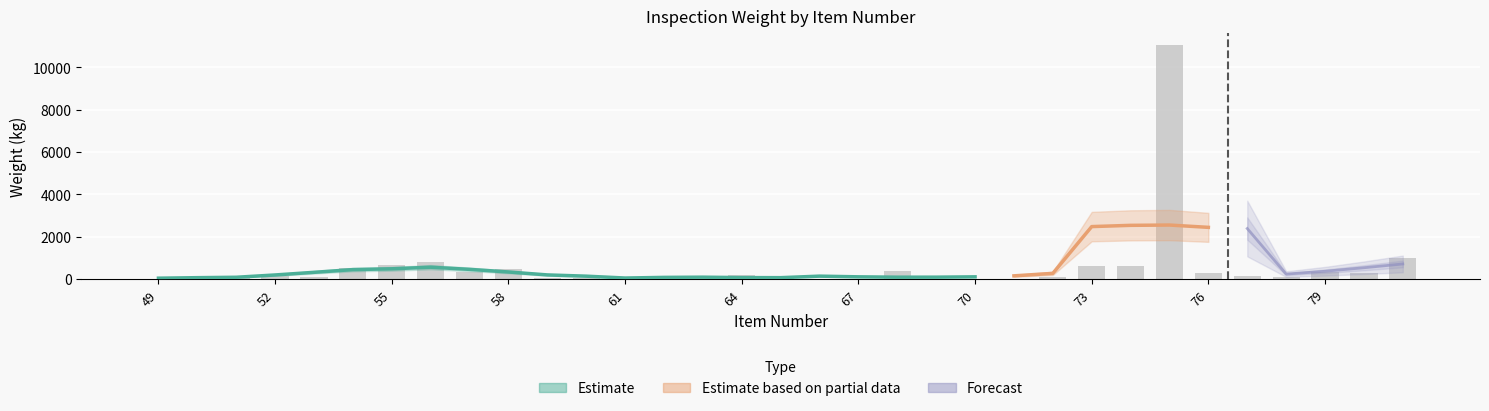

What value does the data have at 68?

400.0